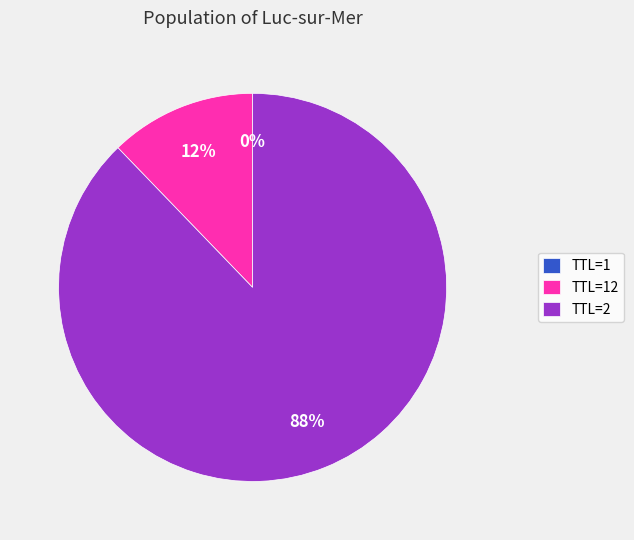

Does any single category account for the majority?

Yes